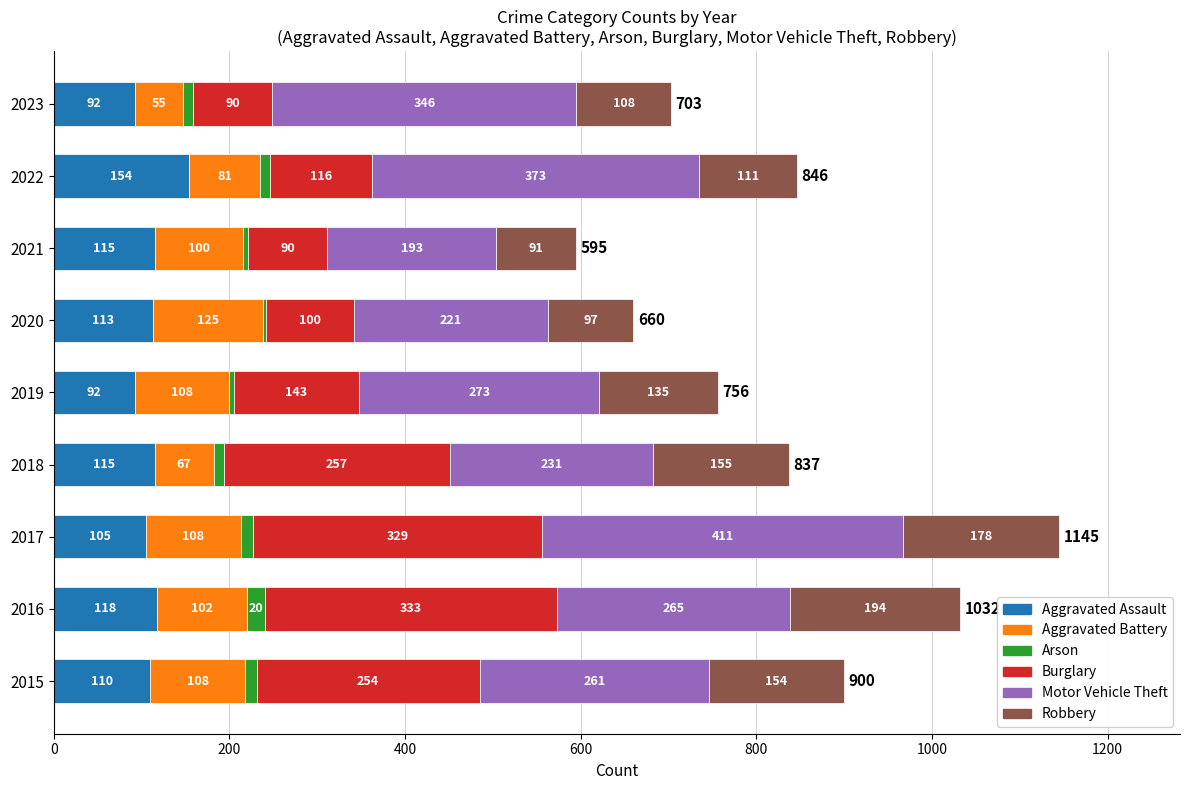

What is the maximum value for Aggravated Assault?

154